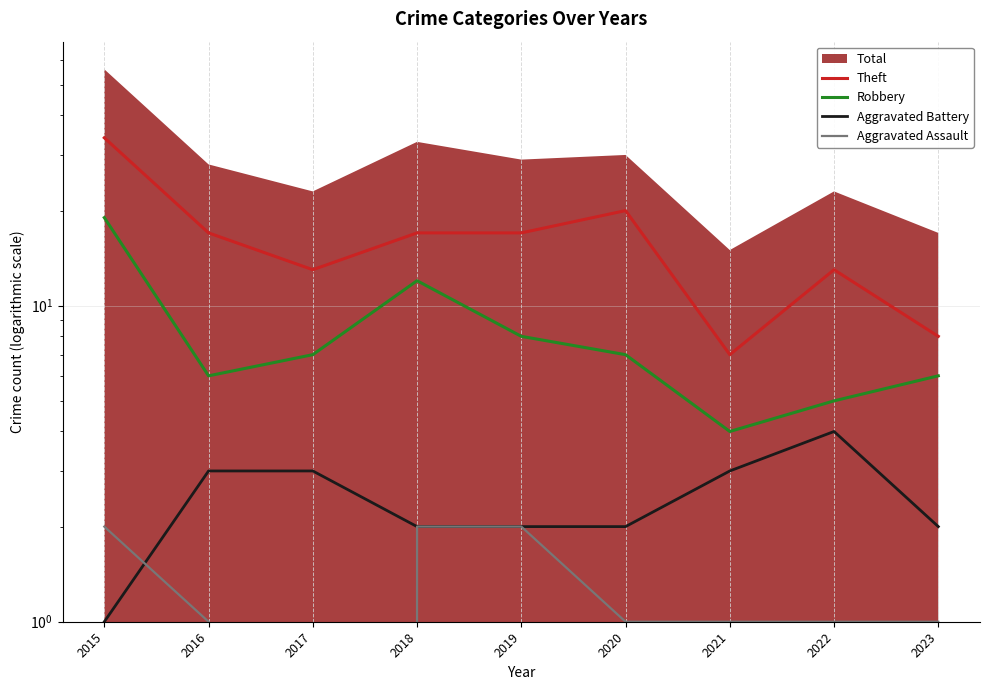

Reading left to right, transcribe all the data shown in this chart.

Theft: 2015=34	2016=17	2017=13	2018=17	2019=17	2020=20	2021=7	2022=13	2023=8
Robbery: 2015=19	2016=6	2017=7	2018=12	2019=8	2020=7	2021=4	2022=5	2023=6
Aggravated Battery: 2015=1	2016=3	2017=3	2018=2	2019=2	2020=2	2021=3	2022=4	2023=2
Aggravated Assault: 2015=2	2016=1	2017=0	2018=2	2019=2	2020=1	2021=1	2022=1	2023=1